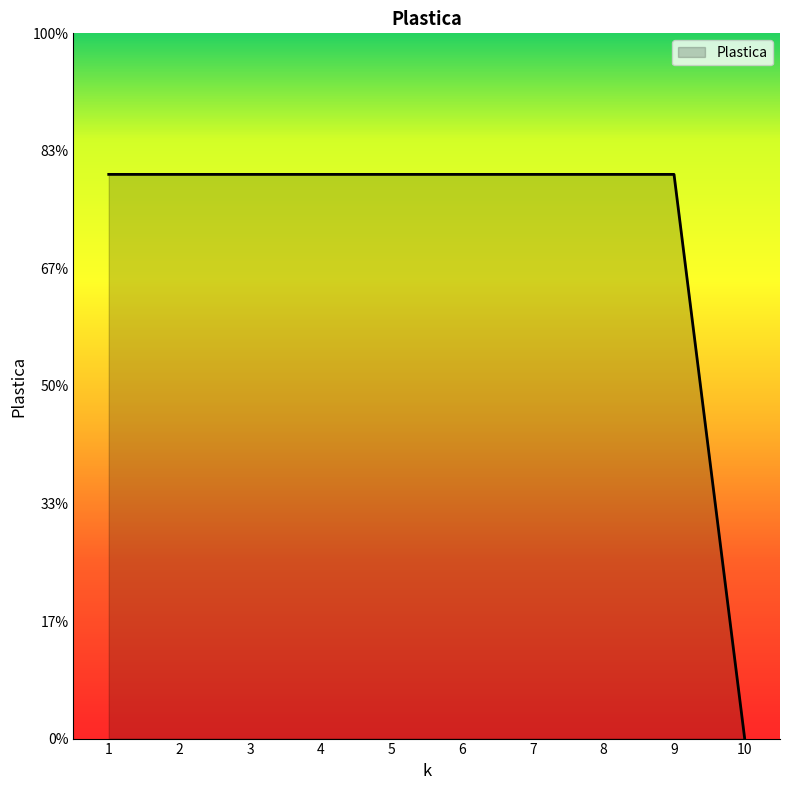

Does the chart display data point markers on the line(s)?

No